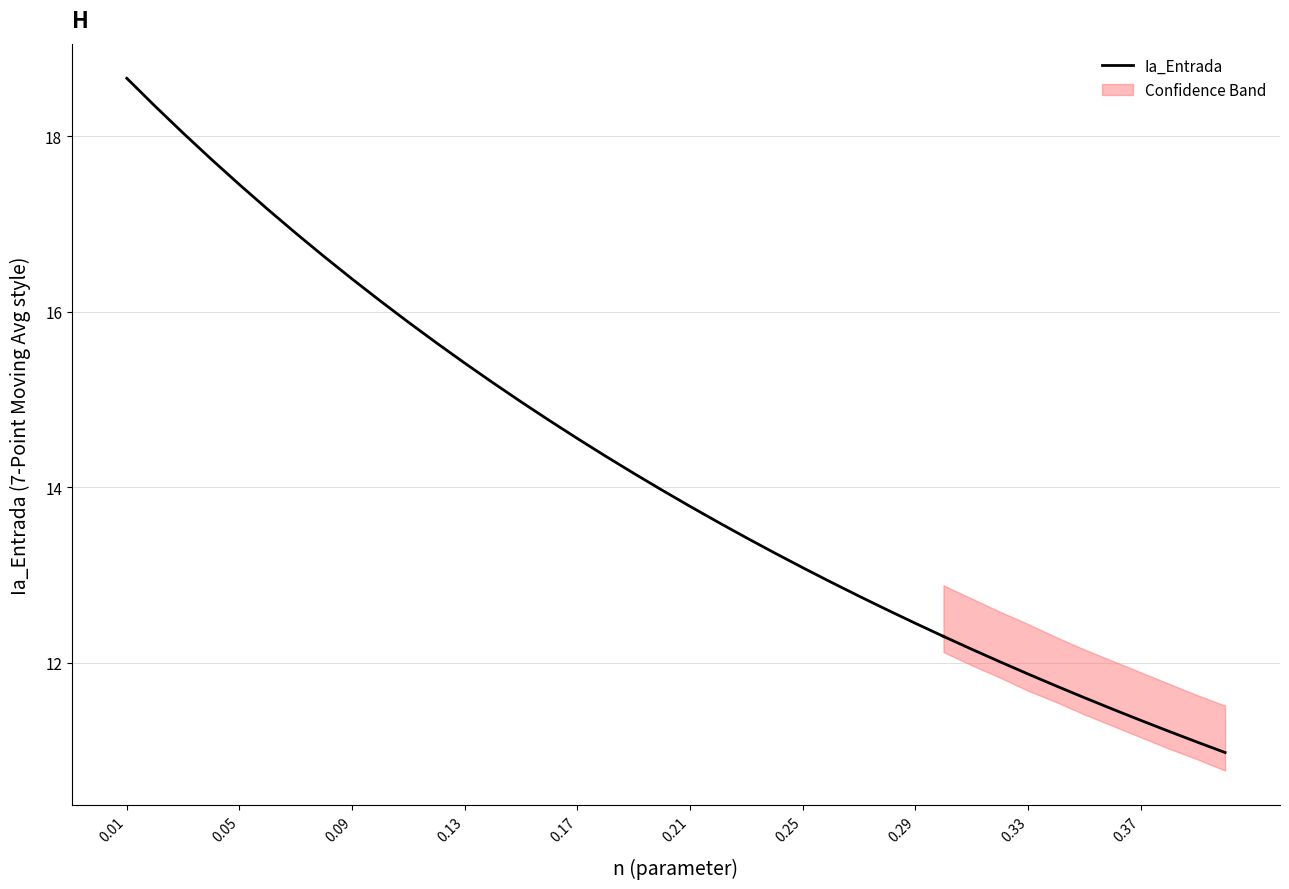

What is the sum of all values?

452.4